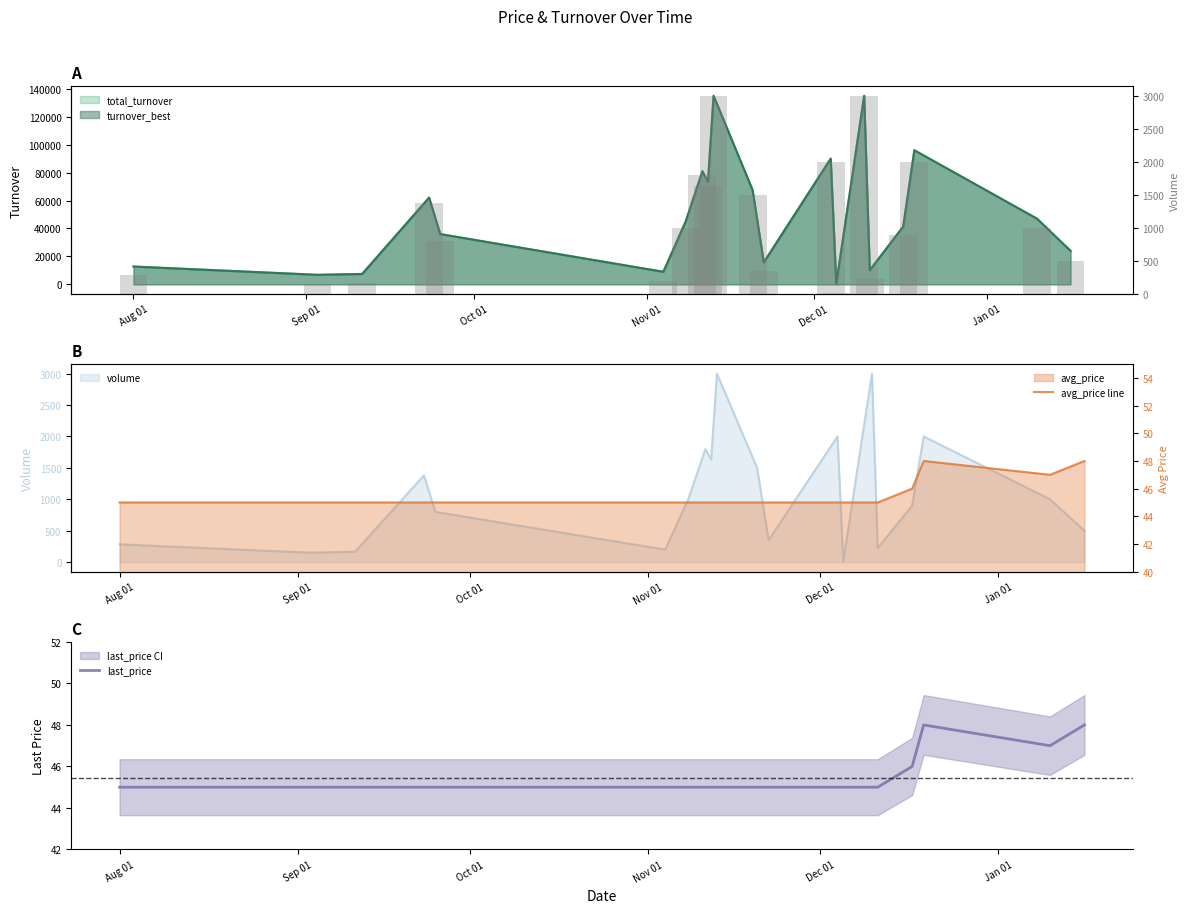

Count the last_price values in the range 45 to 46.

17